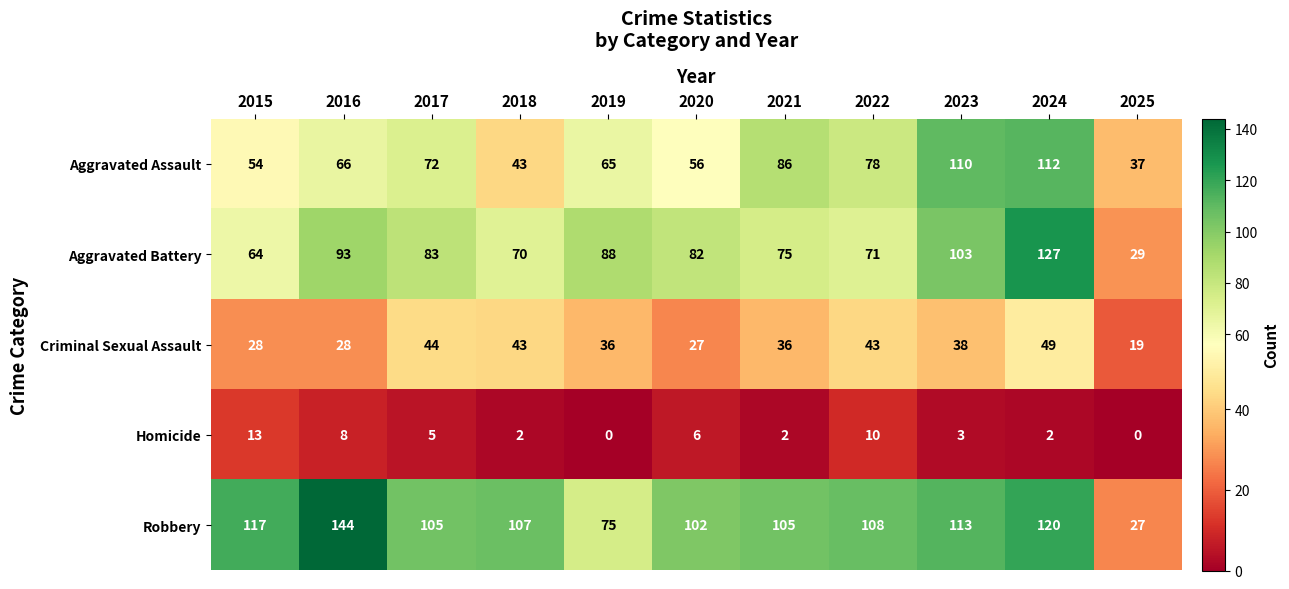

What is the sum of all Aggravated Assault values?

779